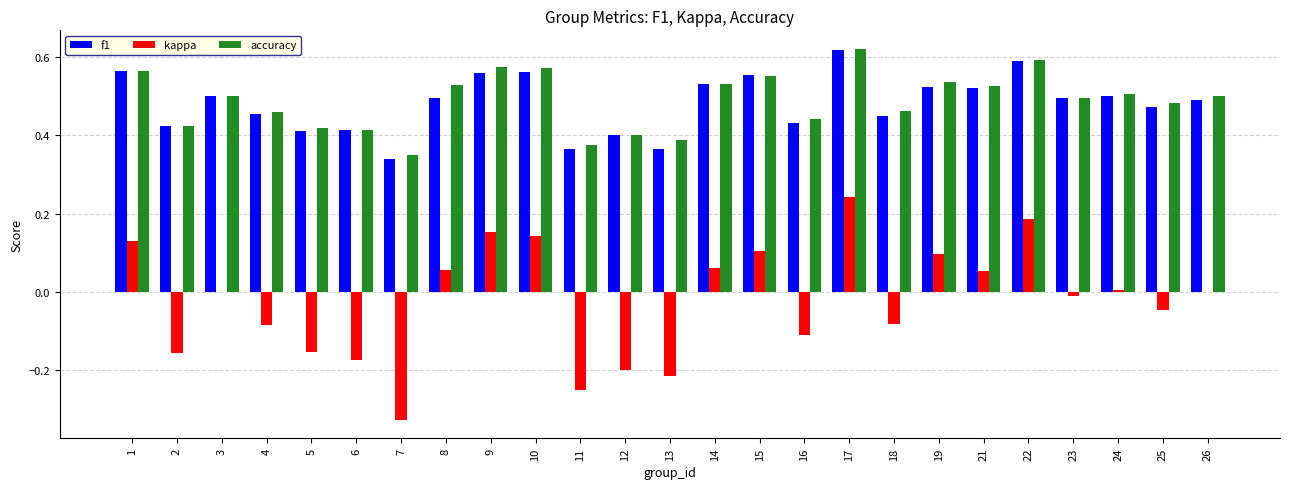

At which label does f1 reach its peak?

17